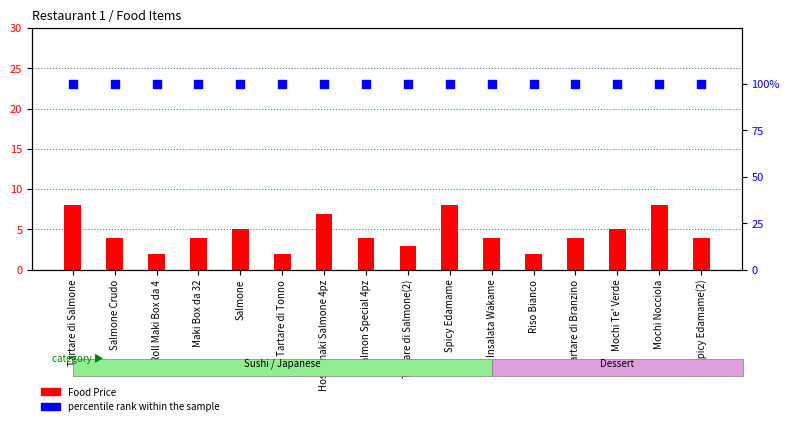

At which category is the sum across all series the highest?

Tartare di Salmone